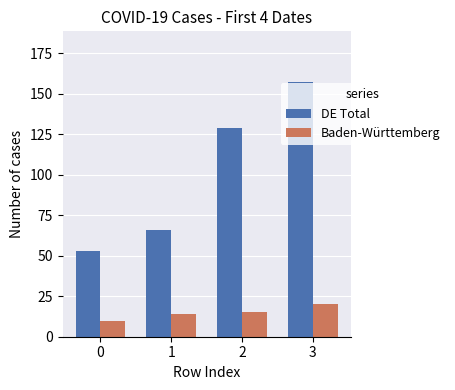

What is the average value of the Baden-Württemberg series?

15